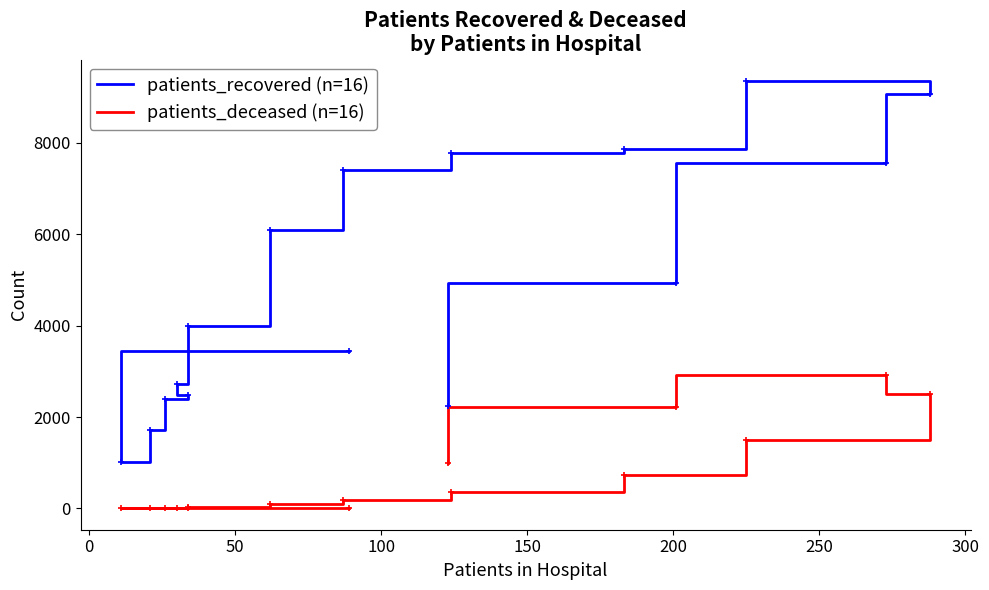

Reading right to left, list all the values displayed in this chart.

patients_recovered (n=16): 2235	4925	7550	9066	9348	7868	7779	7399	6093	3996	2731	2478	2394	1716	1011	3454
patients_deceased (n=16): 987	2214	2926	2504	1488	726	359	183	108	40	21	13	15	3	3	12